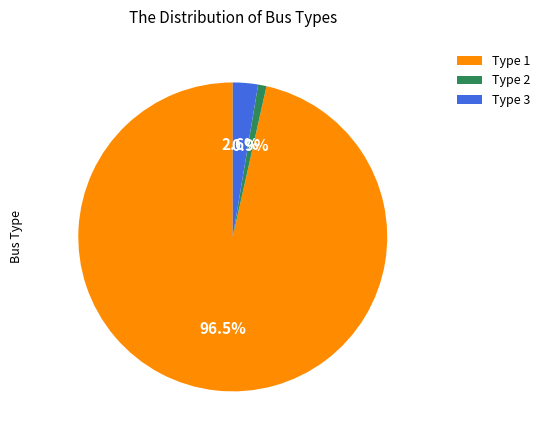

Rank the categories by value from lowest to highest.

Type 2, Type 3, Type 1